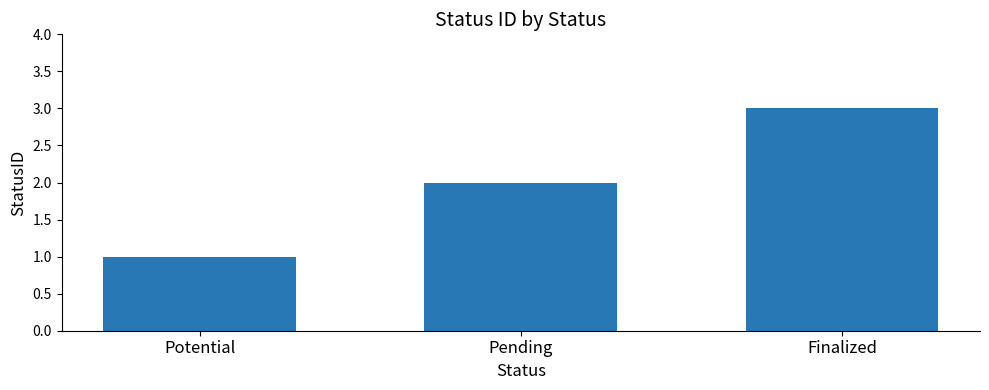

Reading left to right, what are all the values shown in this chart?

Potential=1	Pending=2	Finalized=3